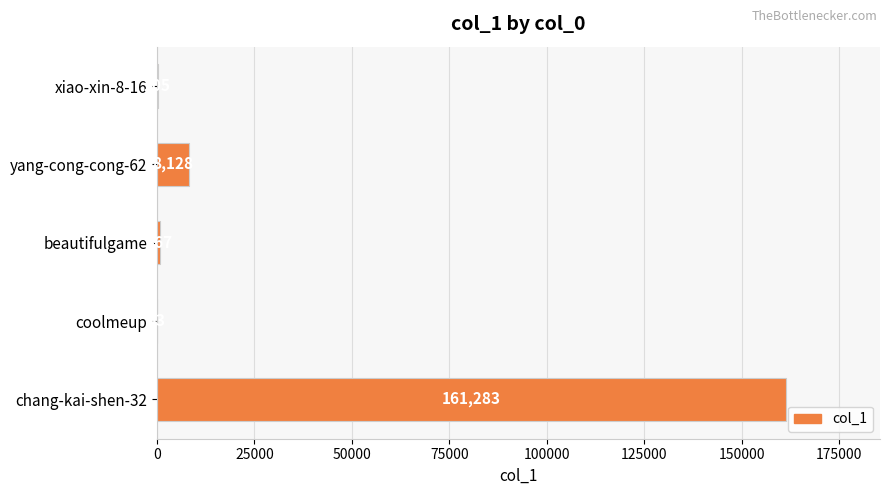

Which category has the highest value across all series?

chang-kai-shen-32